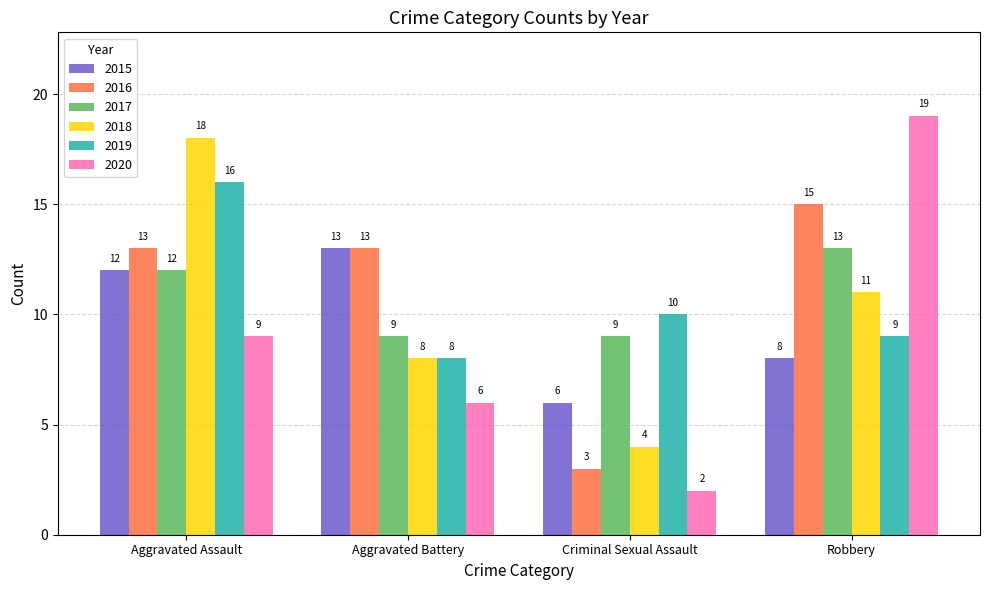

Reading left to right, list all the values displayed in this chart.

2015: Aggravated Assault=12	Aggravated Battery=13	Criminal Sexual Assault=6	Robbery=8
2016: Aggravated Assault=13	Aggravated Battery=13	Criminal Sexual Assault=3	Robbery=15
2017: Aggravated Assault=12	Aggravated Battery=9	Criminal Sexual Assault=9	Robbery=13
2018: Aggravated Assault=18	Aggravated Battery=8	Criminal Sexual Assault=4	Robbery=11
2019: Aggravated Assault=16	Aggravated Battery=8	Criminal Sexual Assault=10	Robbery=9
2020: Aggravated Assault=9	Aggravated Battery=6	Criminal Sexual Assault=2	Robbery=19